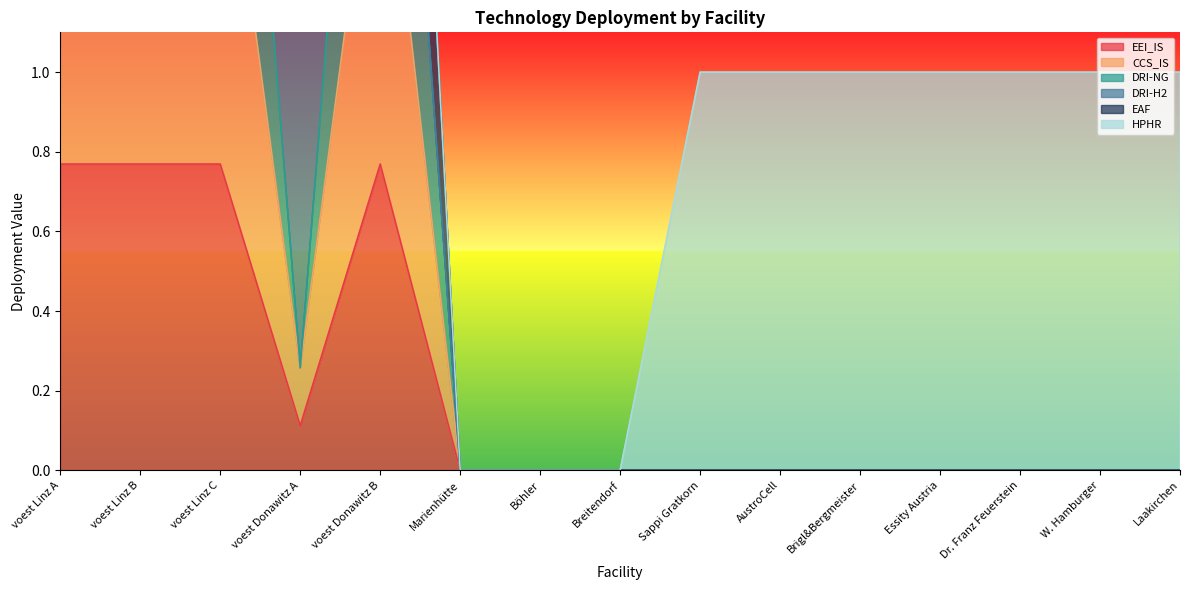

Is it true that DRI-NG equals 0.0 at Sappi Gratkorn?

True